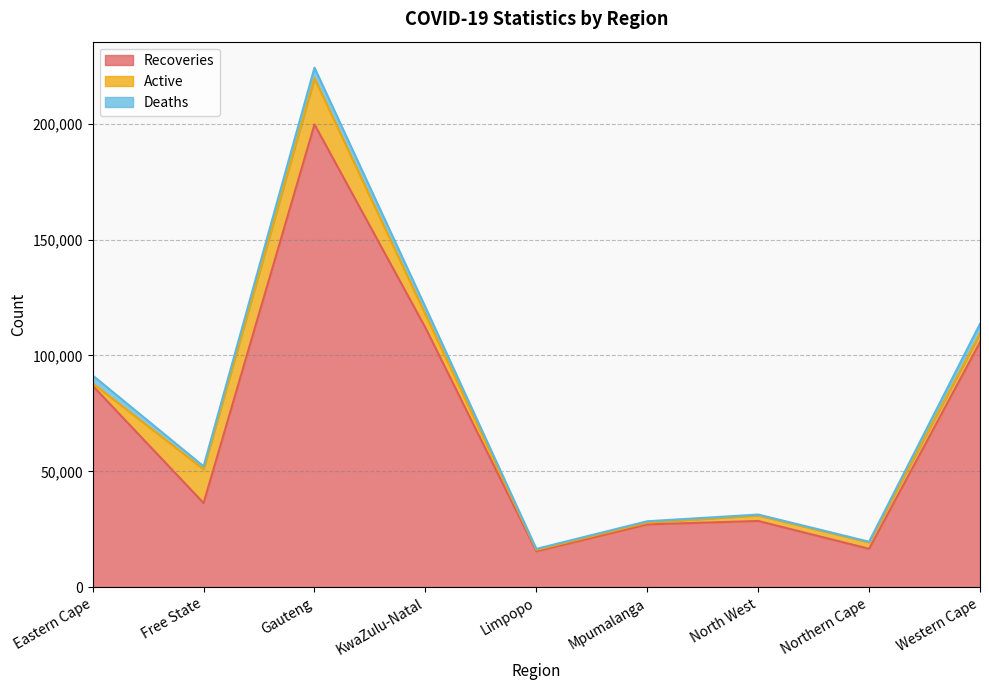

Where do Deaths and Active first cross each other?

Eastern Cape and Free State